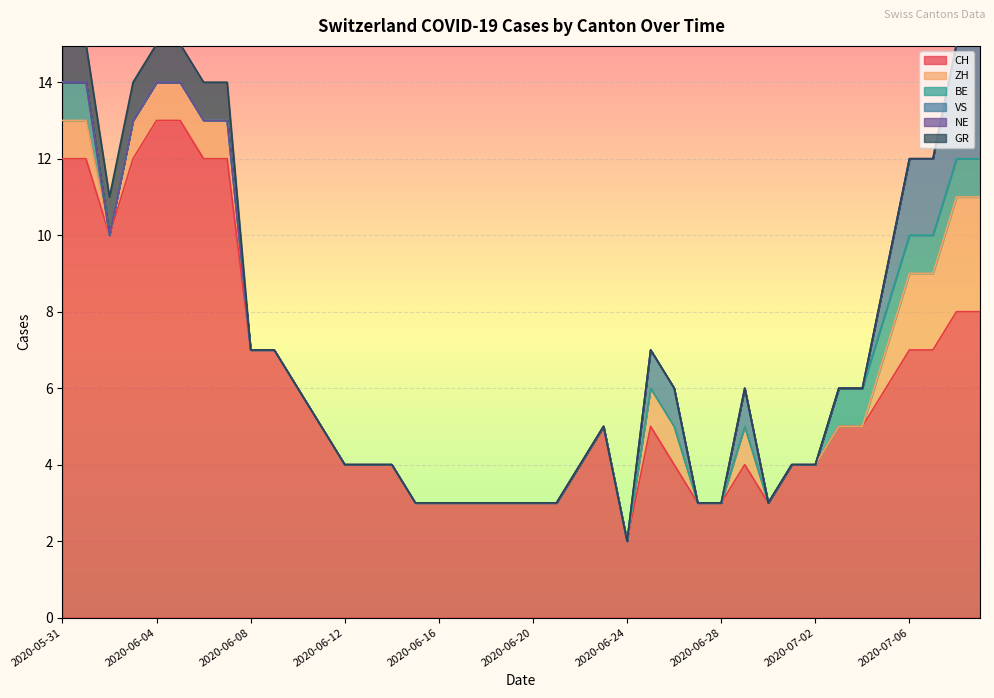

At which category is the sum across all series the highest?

2020-05-31